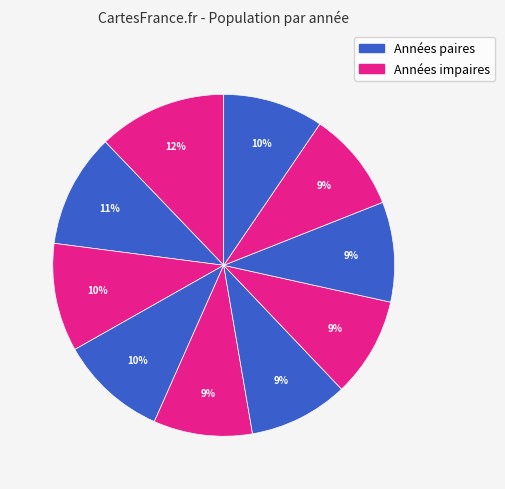

How many segments does this pie chart have?

10